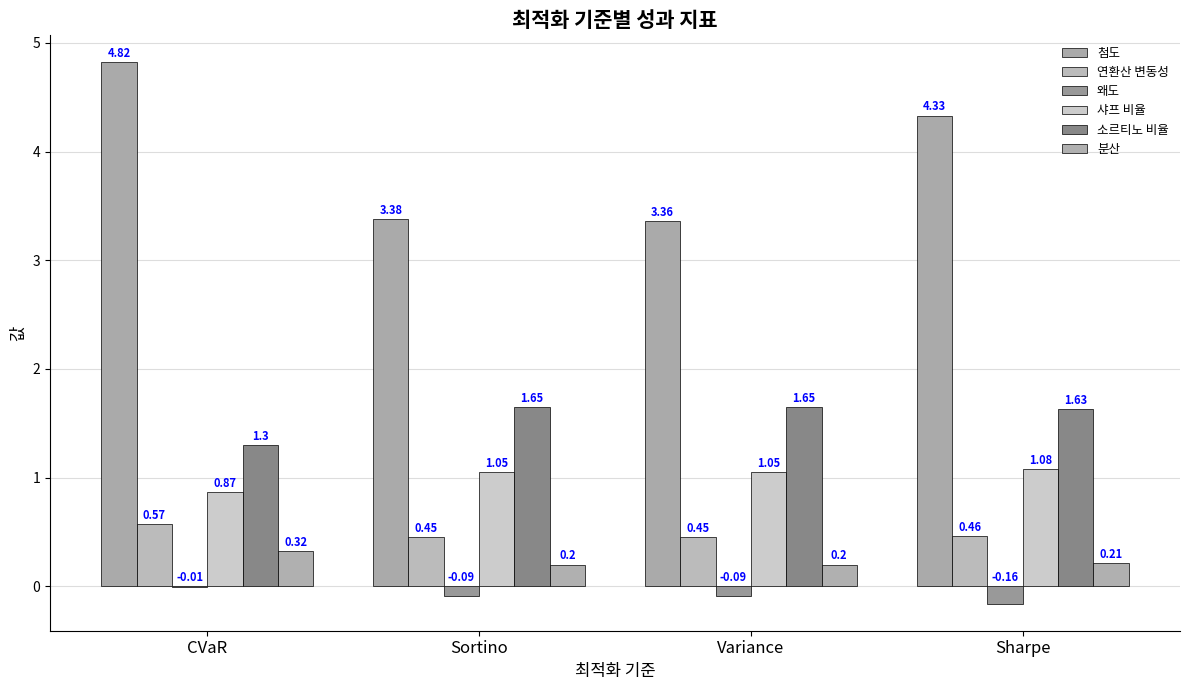

What is the value of the 분산 bar at the 2nd from the left?

0.2